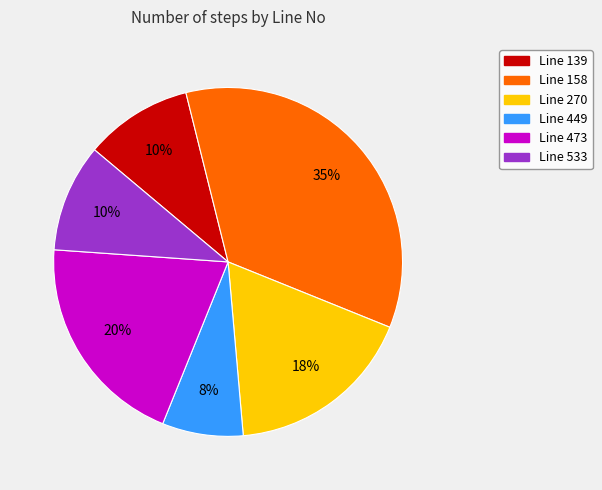

Which slice is the smallest?

Line 449